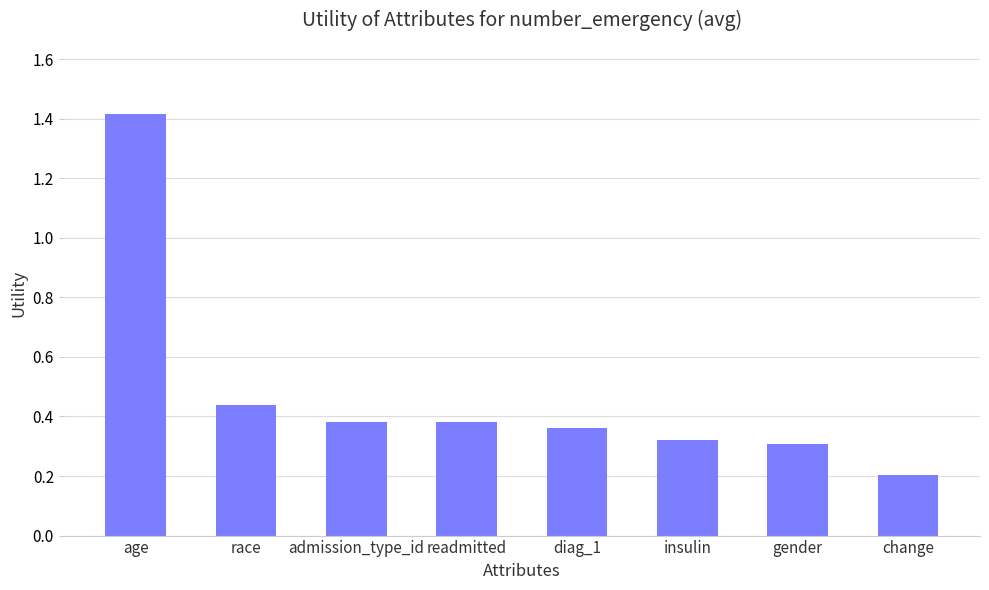

What is the sum of all values?

3.8